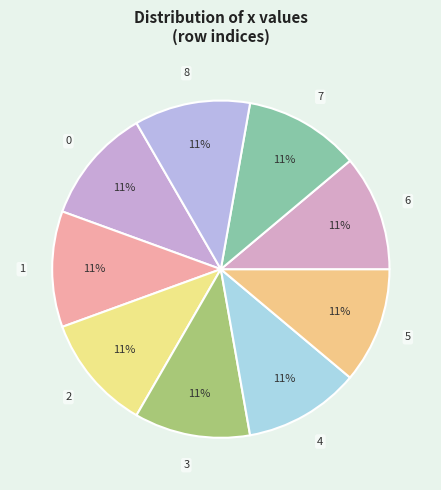

Is it true that 2 is 5% of the pie?

False